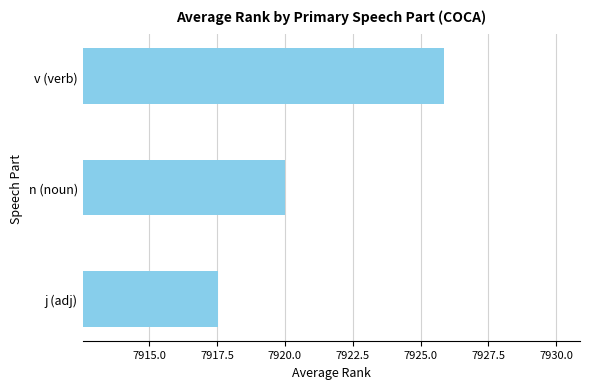

Which label corresponds to the largest value in the chart?

v (verb)